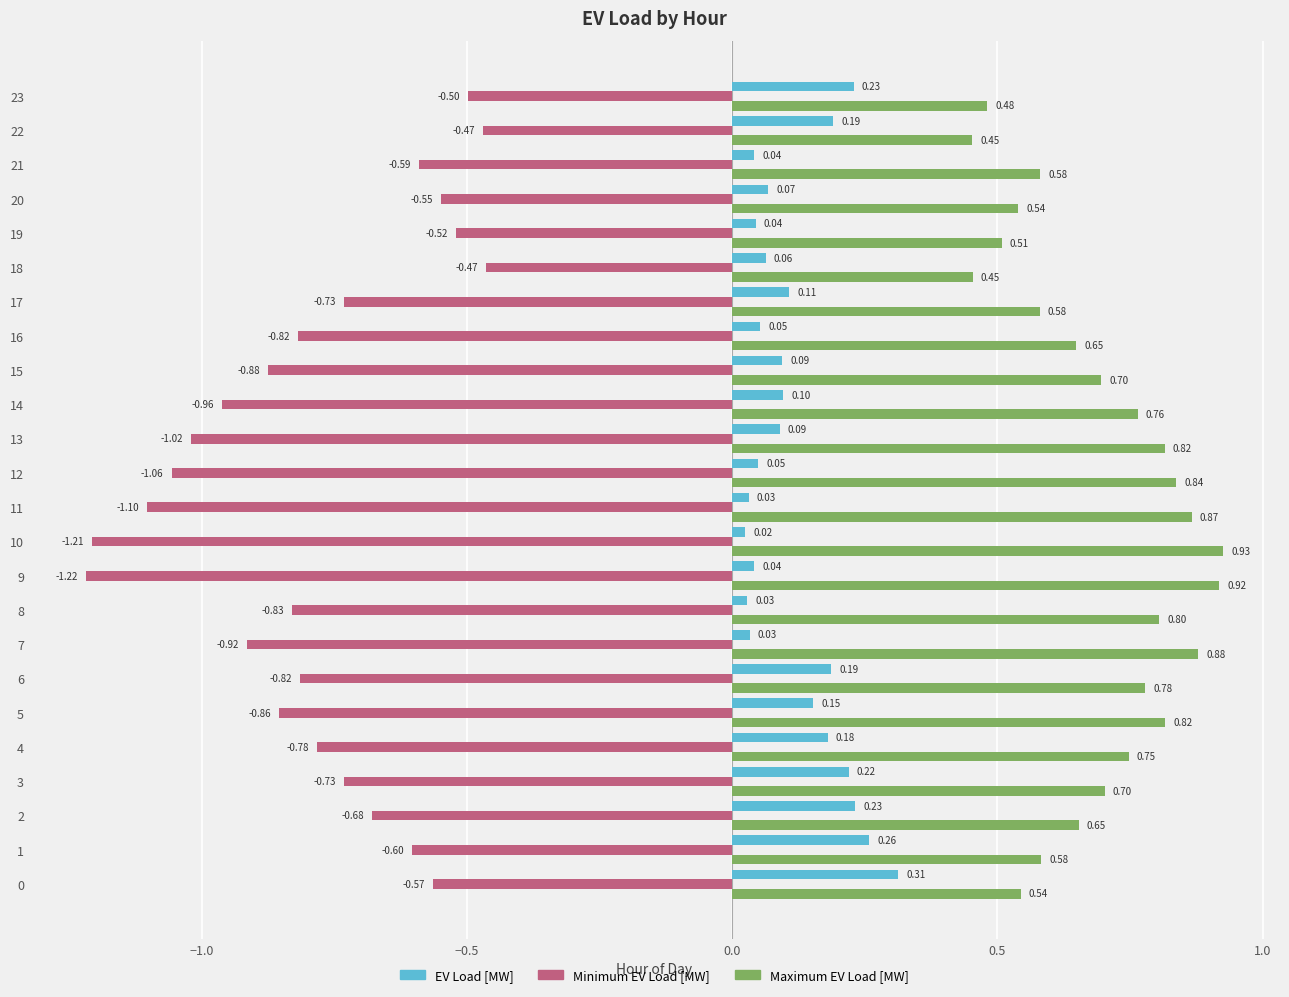

At how many categories does at least one series exceed 0?

24